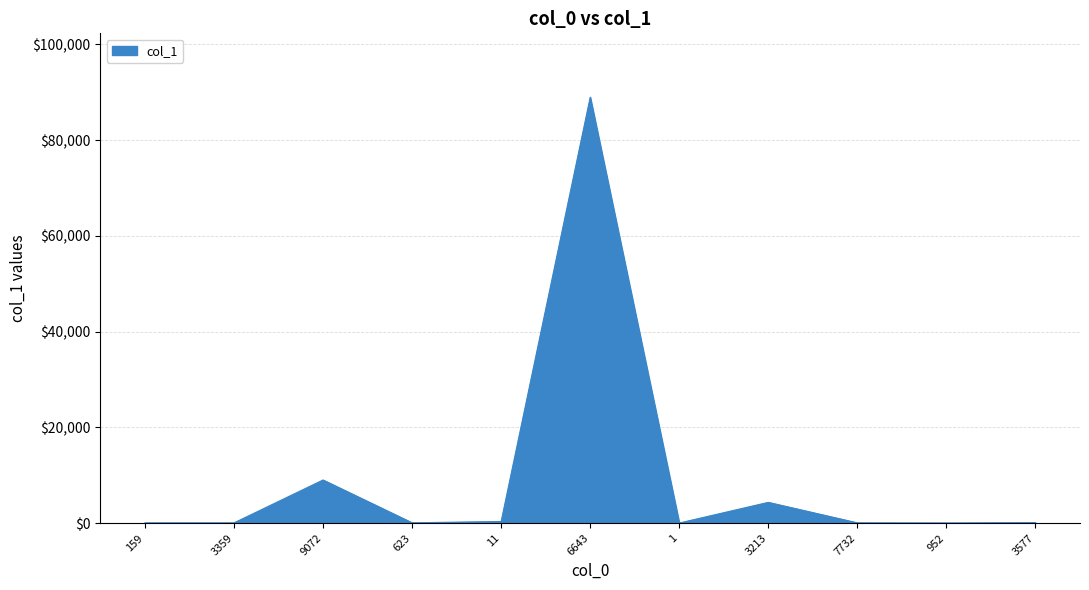

What is the difference between the maximum and minimum values?

88936